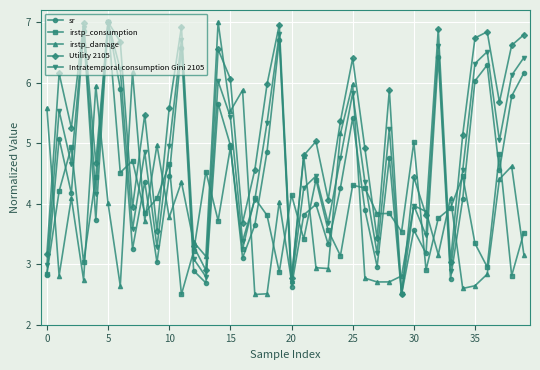

True or false: irstp_damage has more than 2 points higher than both neighbors.

True